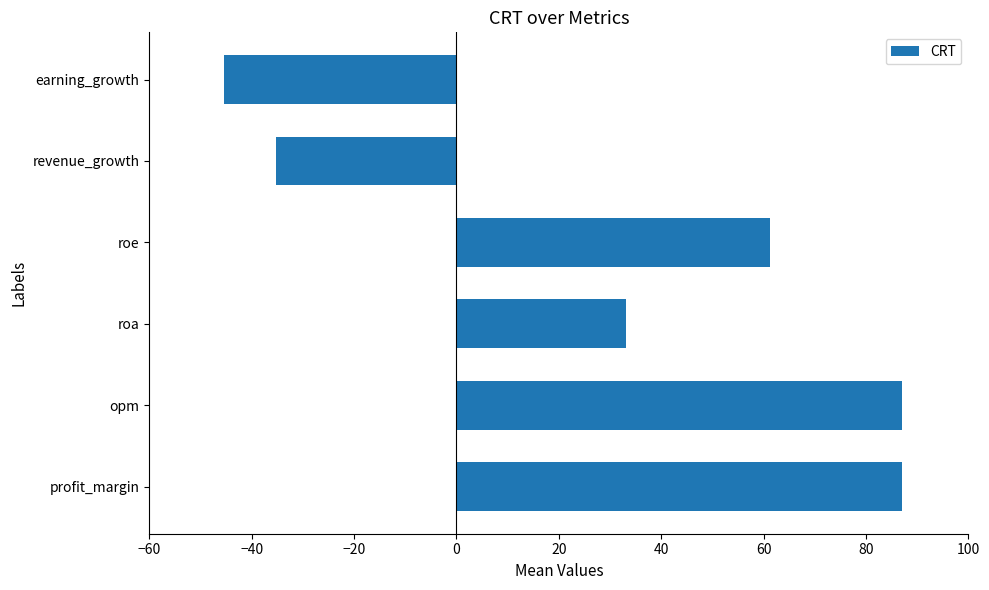

Between profit_margin and roa, which is larger?

profit_margin